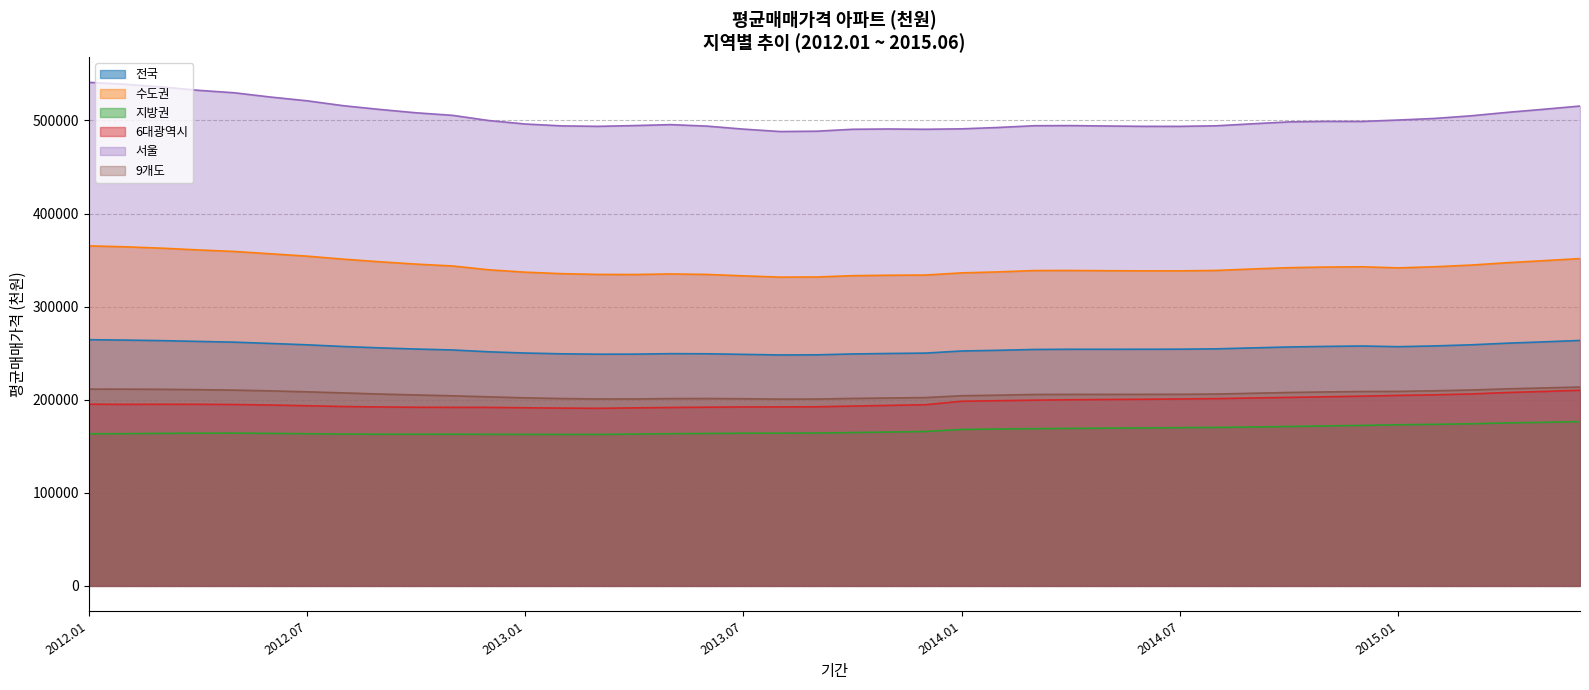

True or false: 전국 and 6대광역시 intersect in this chart.

False